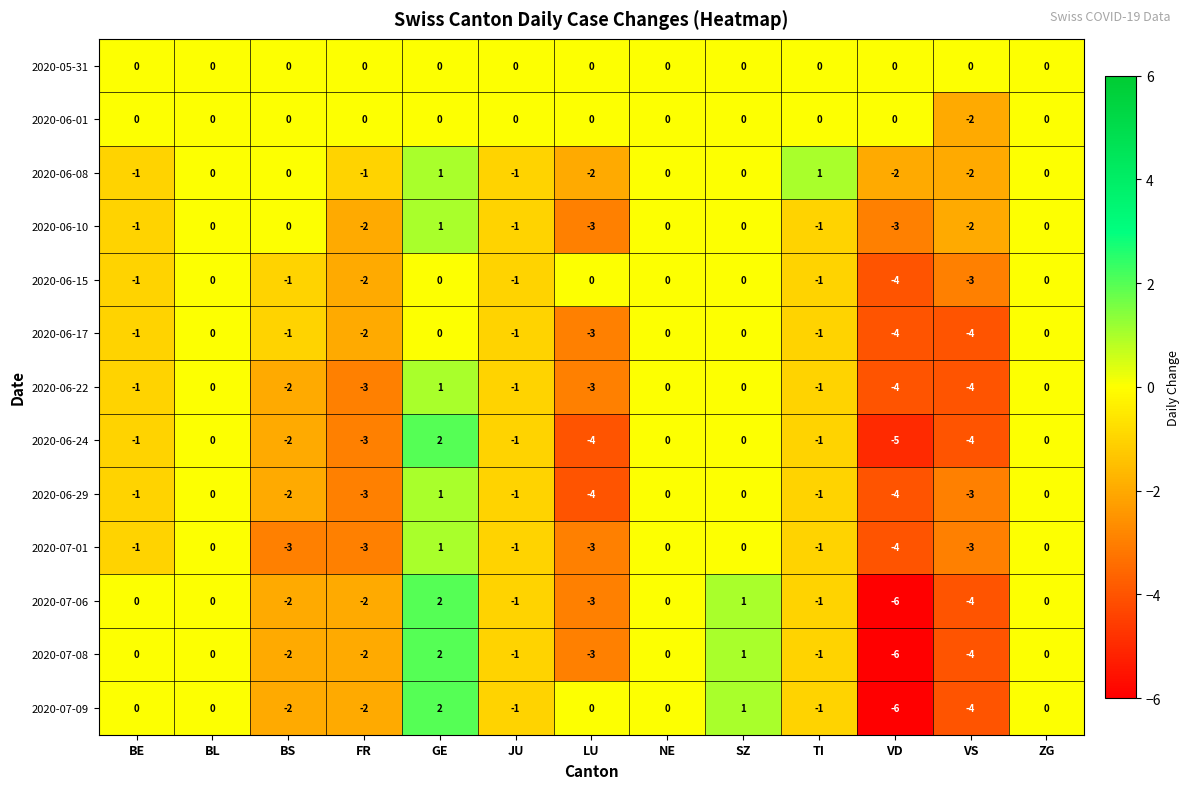

What is the minimum value shown in the chart?

-6